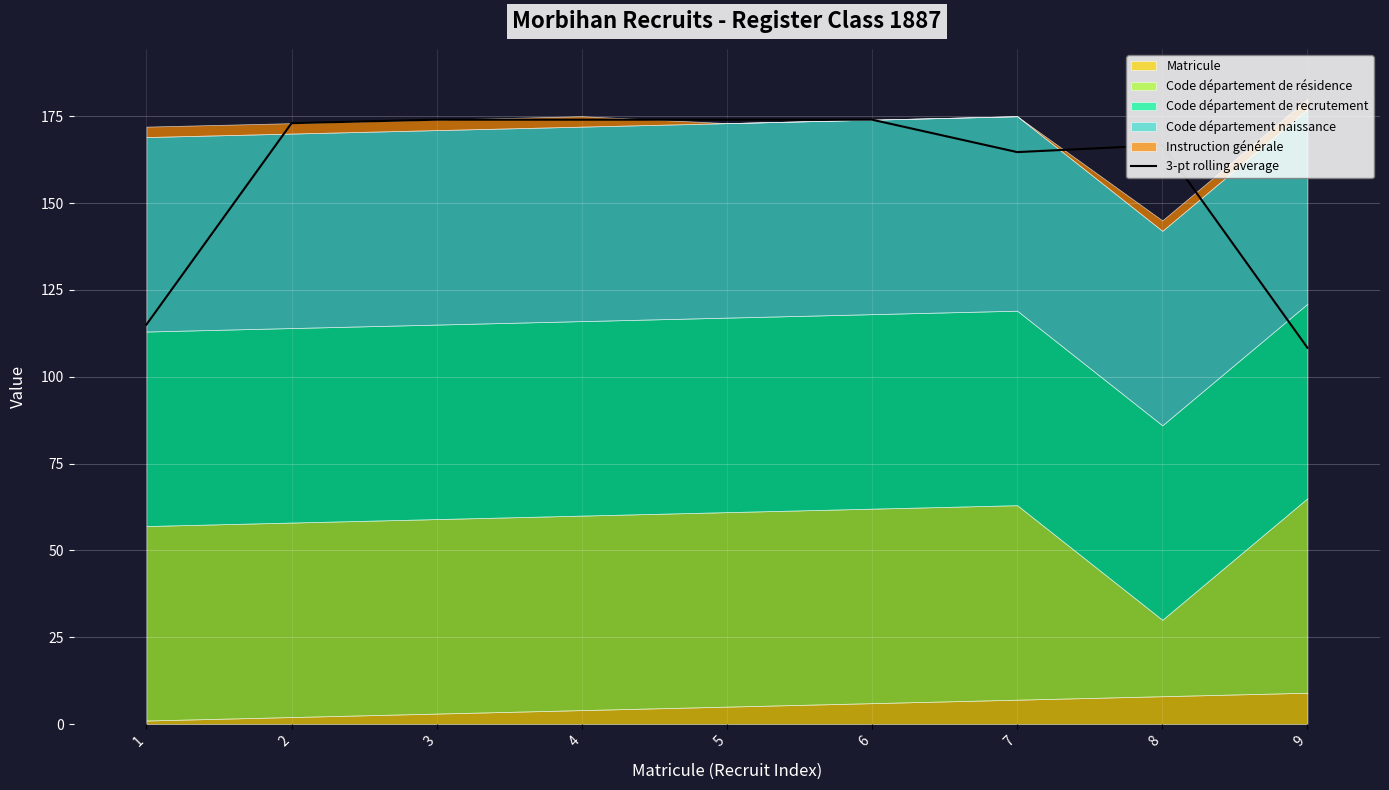

At which category does the data reach its first local valley?

7